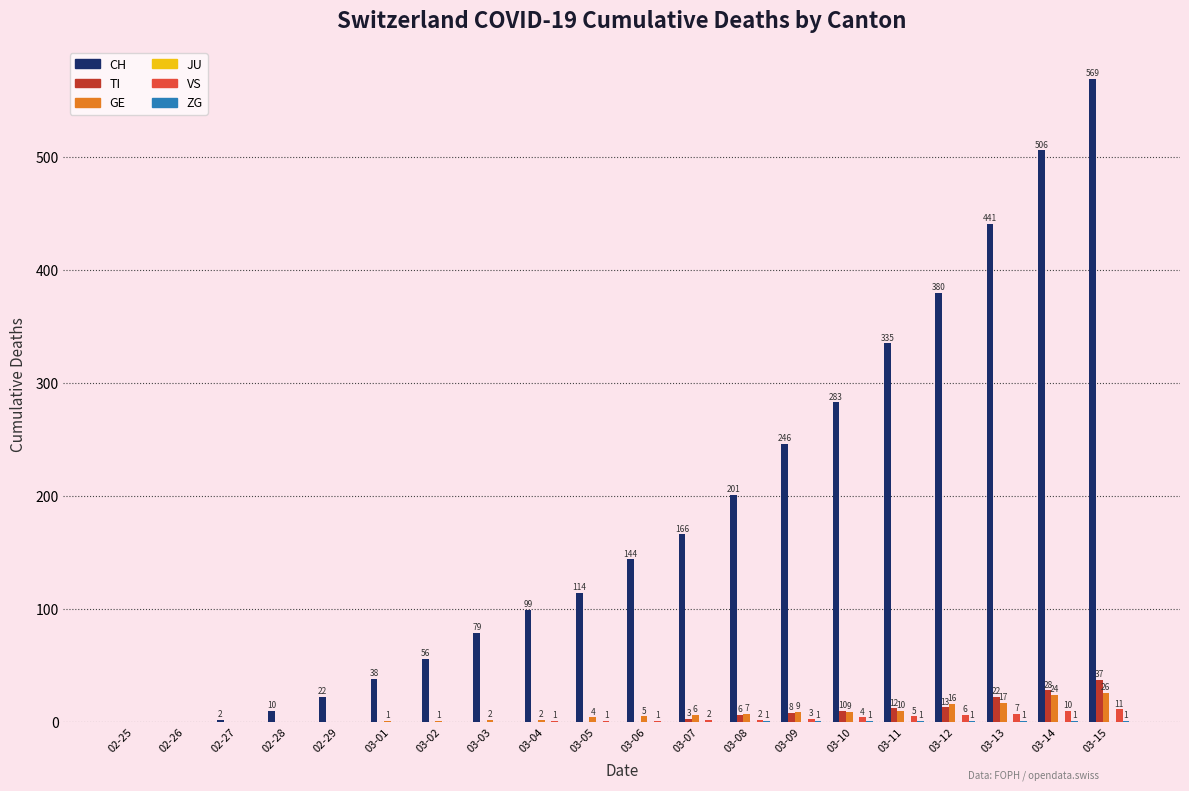

Which series changed the most between 02-27 and 03-09?

CH